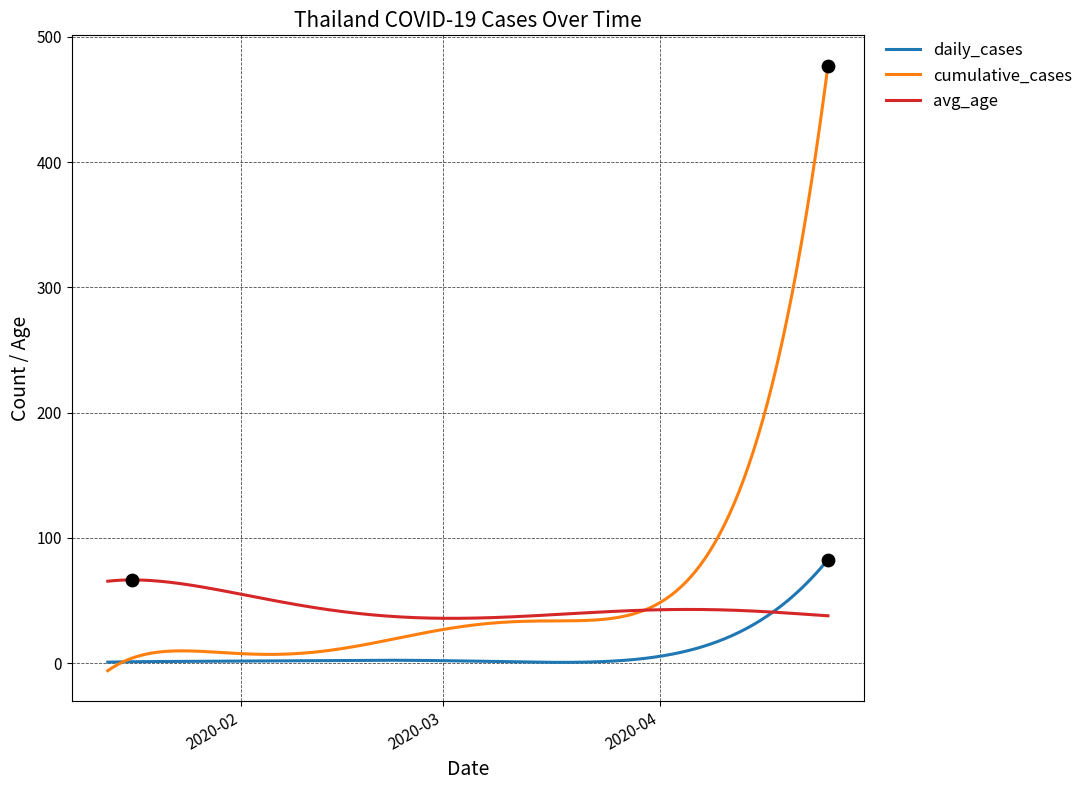

What is the greatest value displayed?

477.0